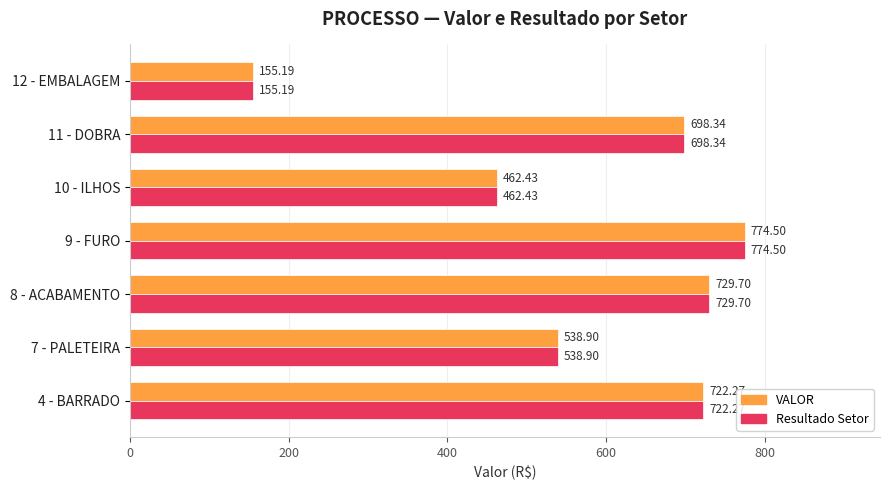

What is the total value across all series at 11 - DOBRA?

1396.7